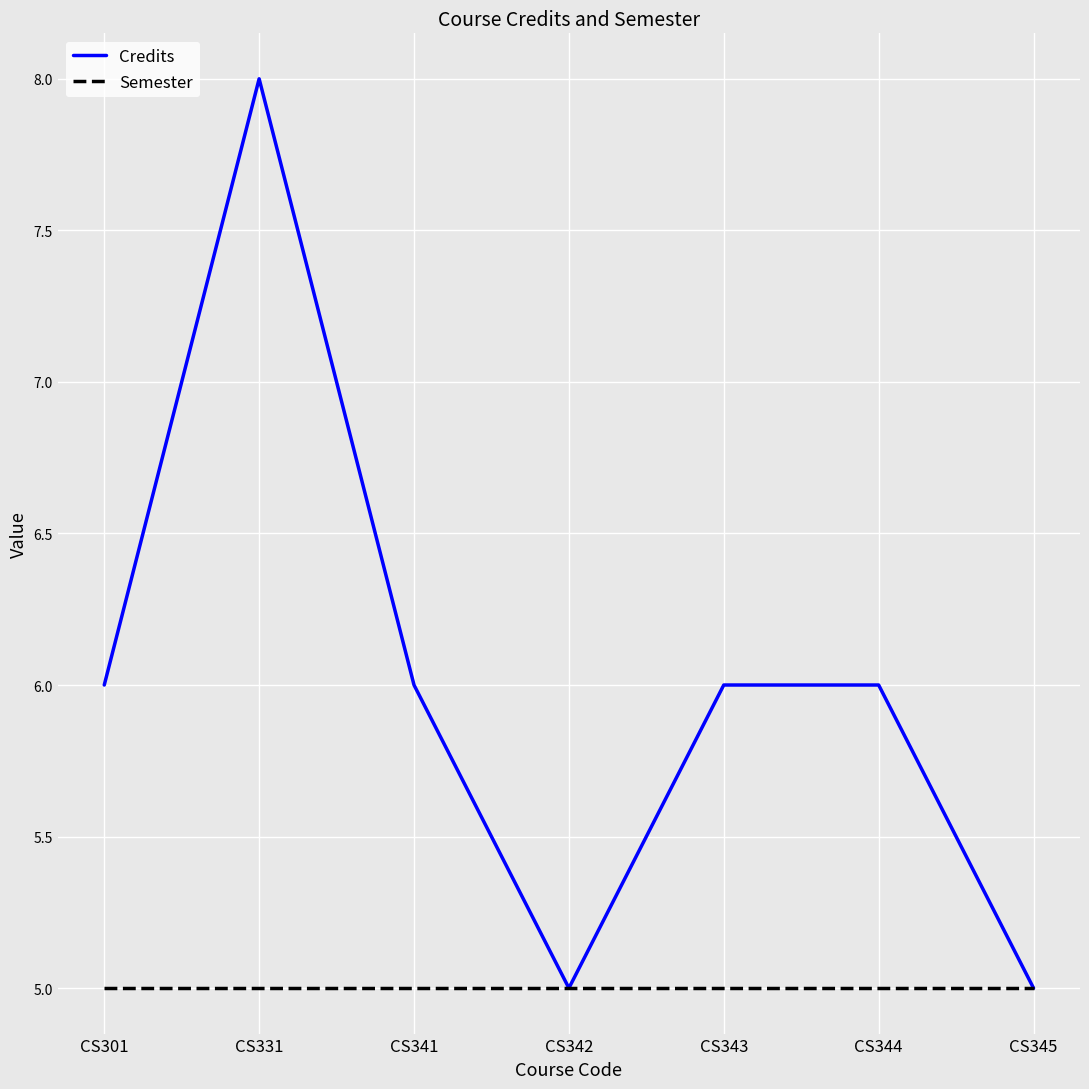

Is it true that Semester equals 5 at CS331?

True